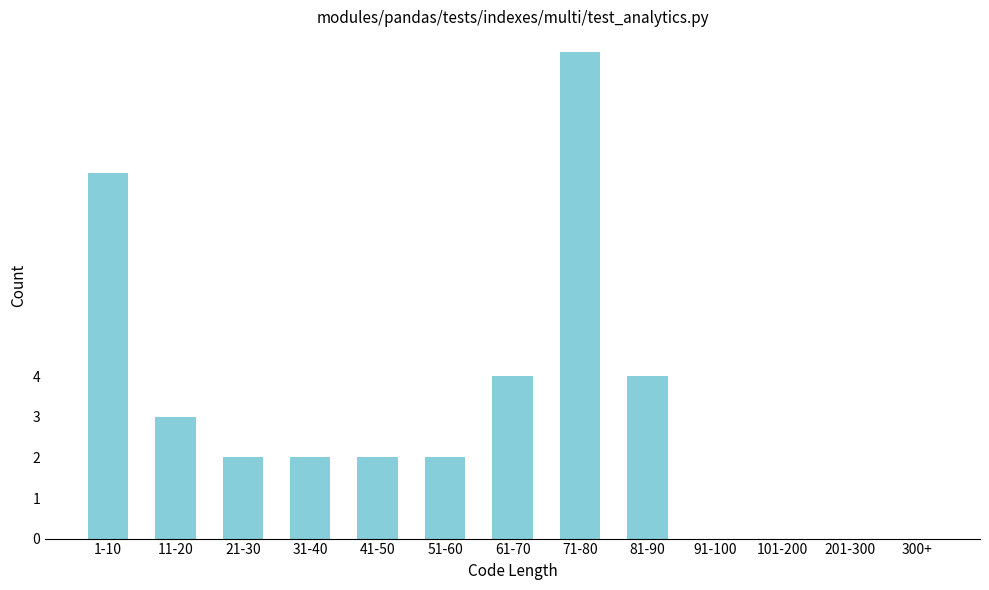

Reading left to right, transcribe all the data shown in this chart.

1-10=9	11-20=3	21-30=2	31-40=2	41-50=2	51-60=2	61-70=4	71-80=12	81-90=4	91-100=0	101-200=0	201-300=0	300+=0